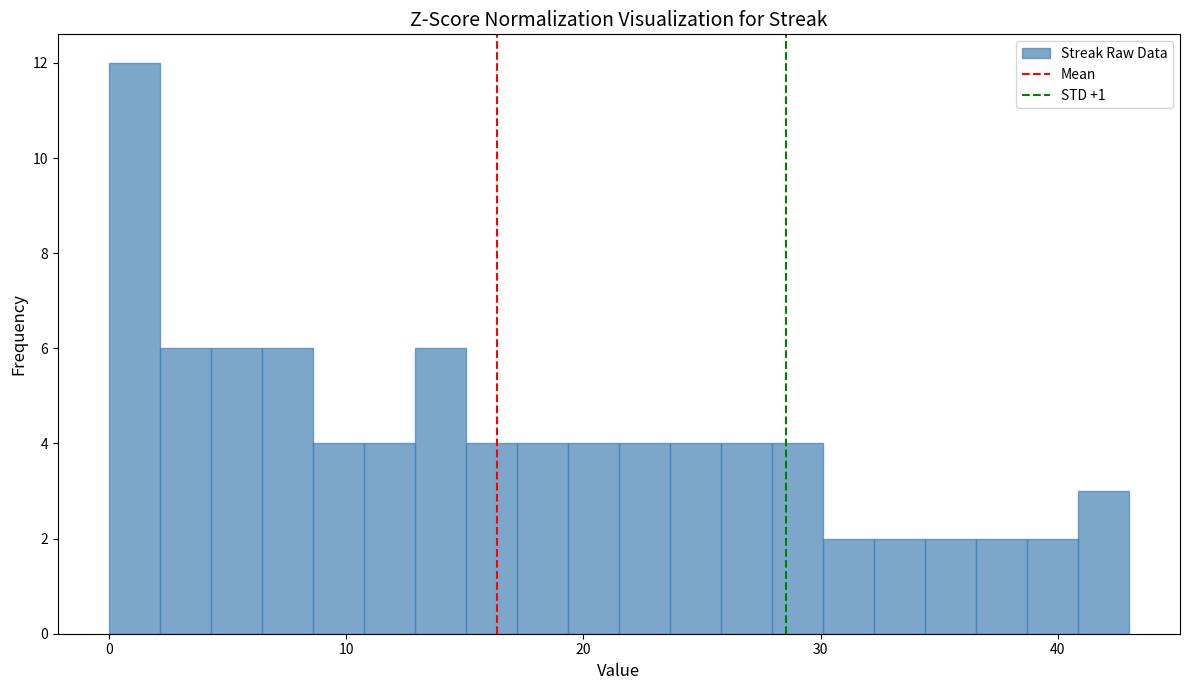

Read against the x-axis, roughly where is the centre of the tallest bar?

1